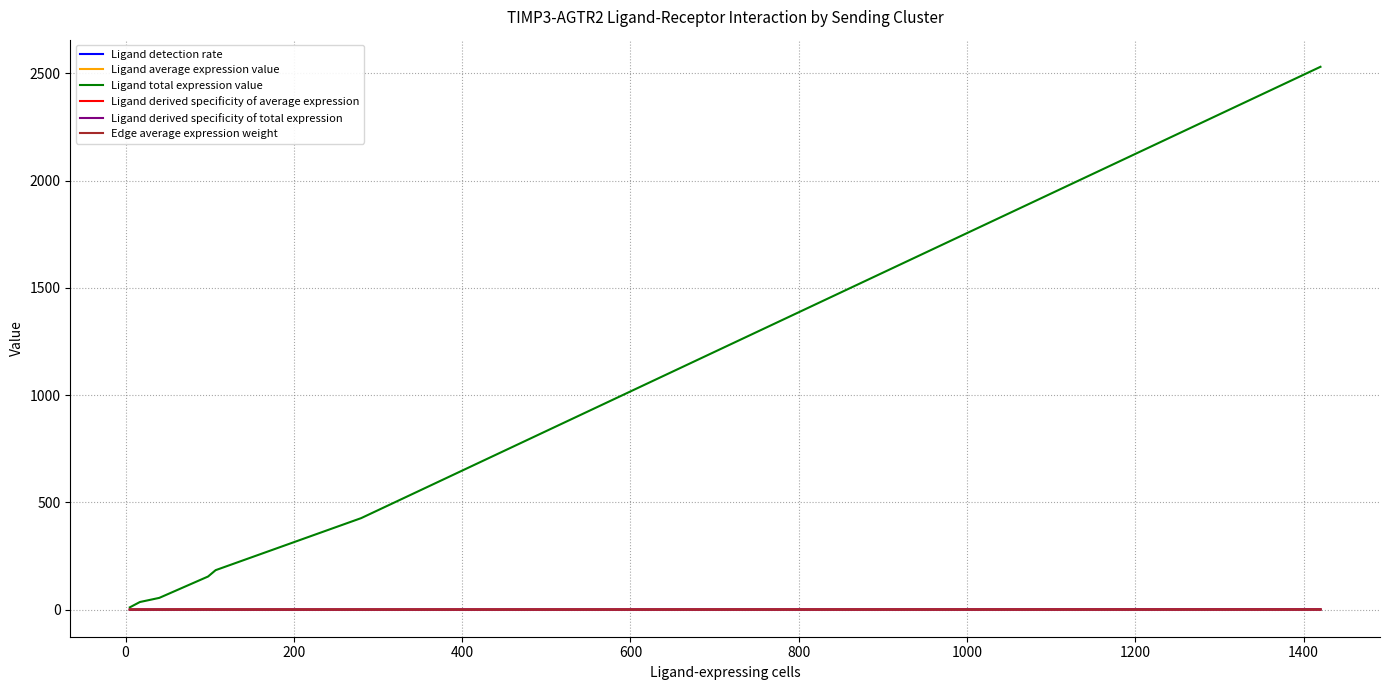

Which series has the largest total across all categories?

Ligand total expression value